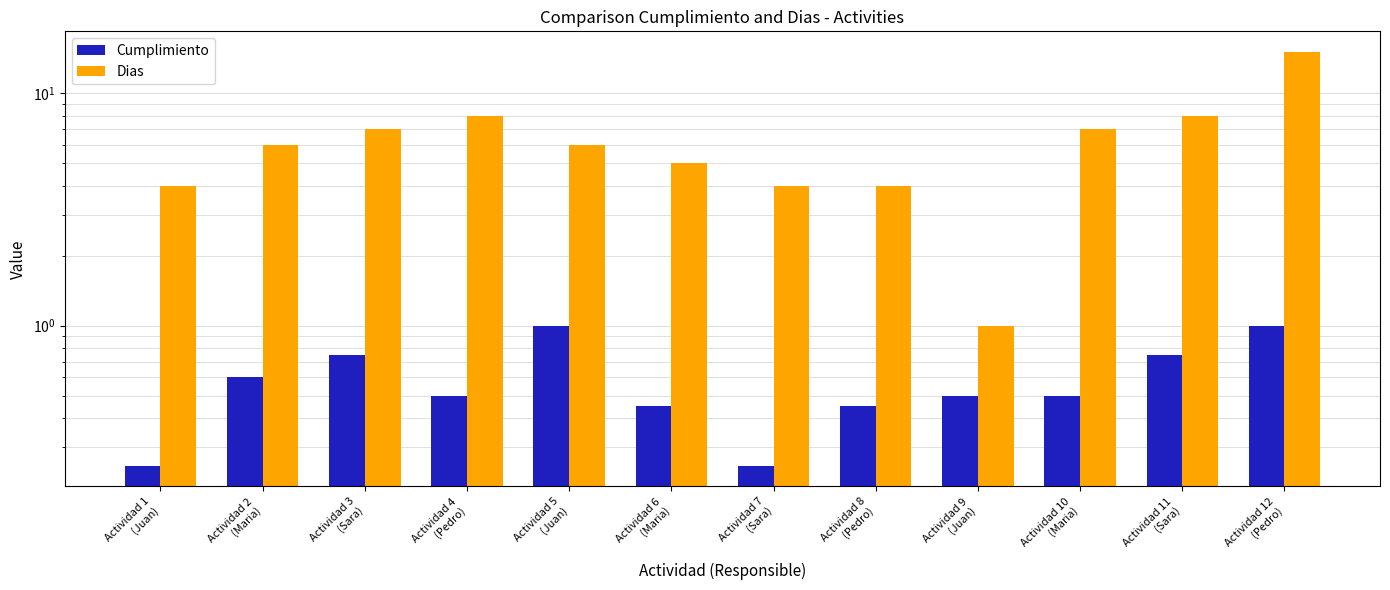

At Actividad 8
(Pedro), list the series in order from largest to smallest.

Dias, Cumplimiento